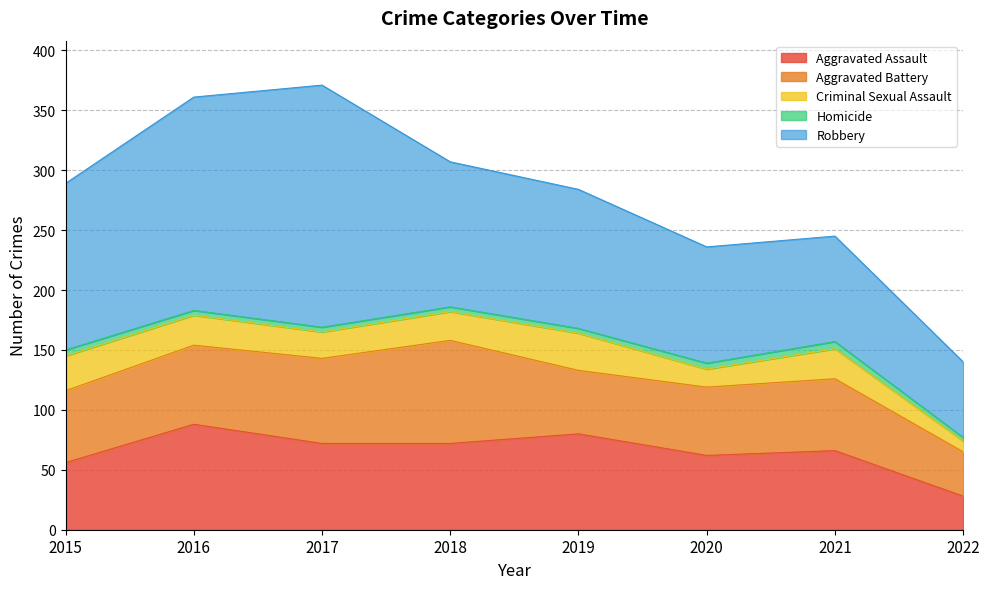

Where is the first local minimum for Aggravated Assault?

2020